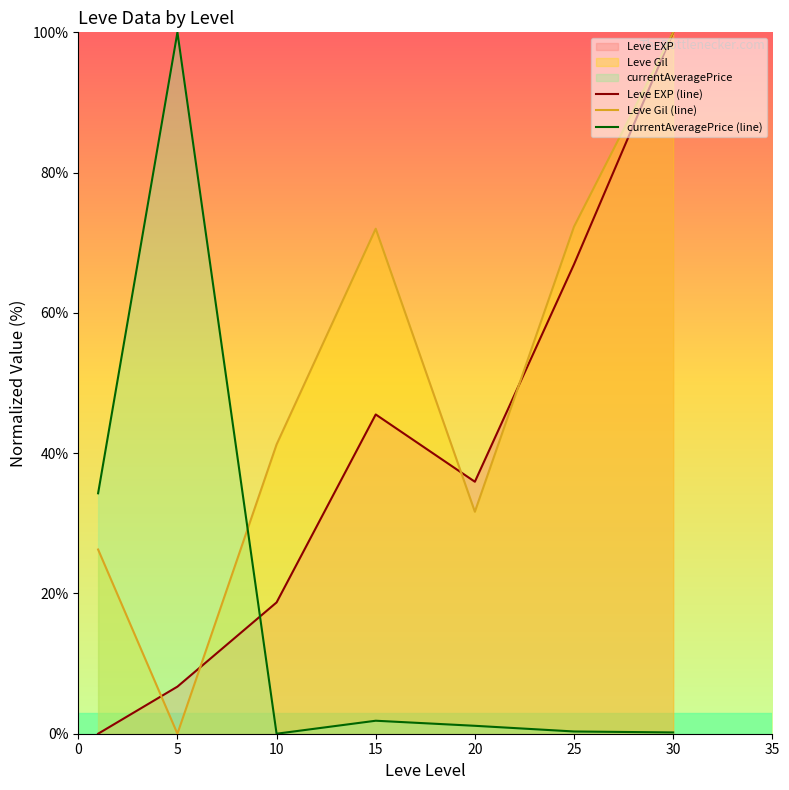

Where does the Leve EXP (line) series first go above 35?

15